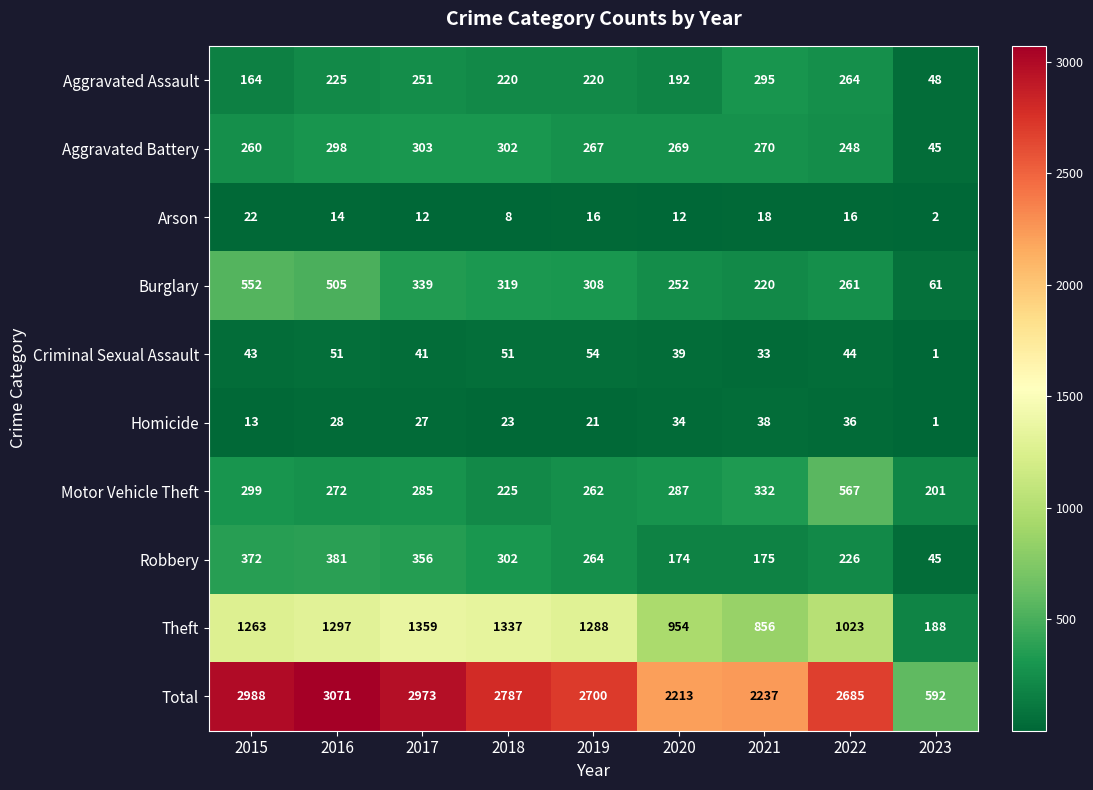

Where is Total nearest to the value 1831?

2020